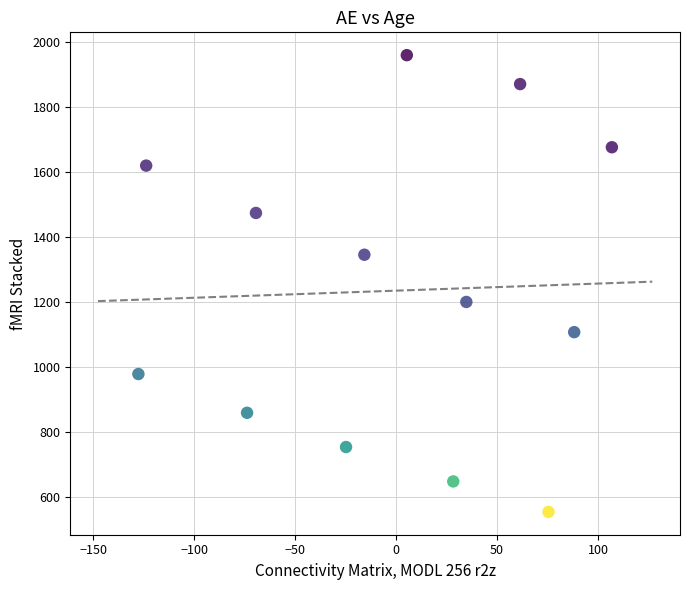

What is the range of X values (max minus min)?

234.4